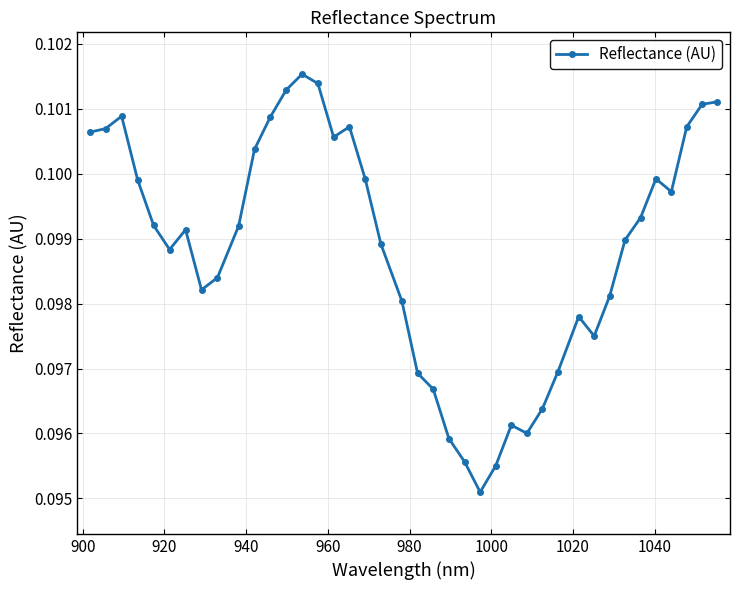

How many series are shown in this chart?

1